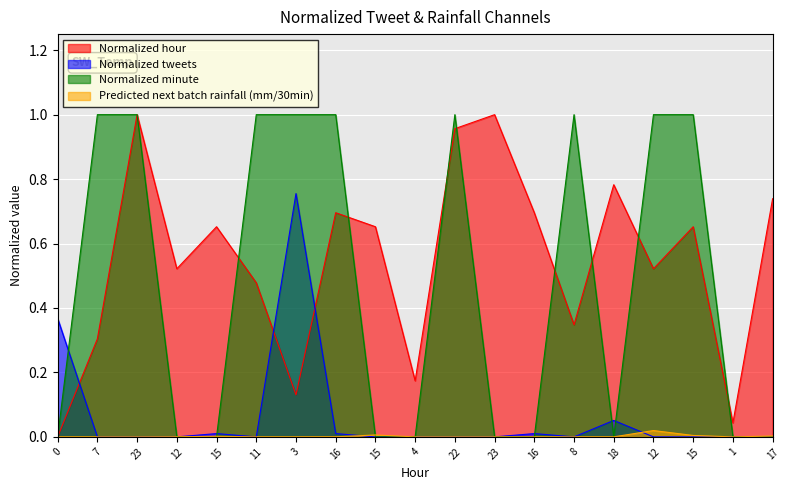

What is the label of the 14th point from the right?

11